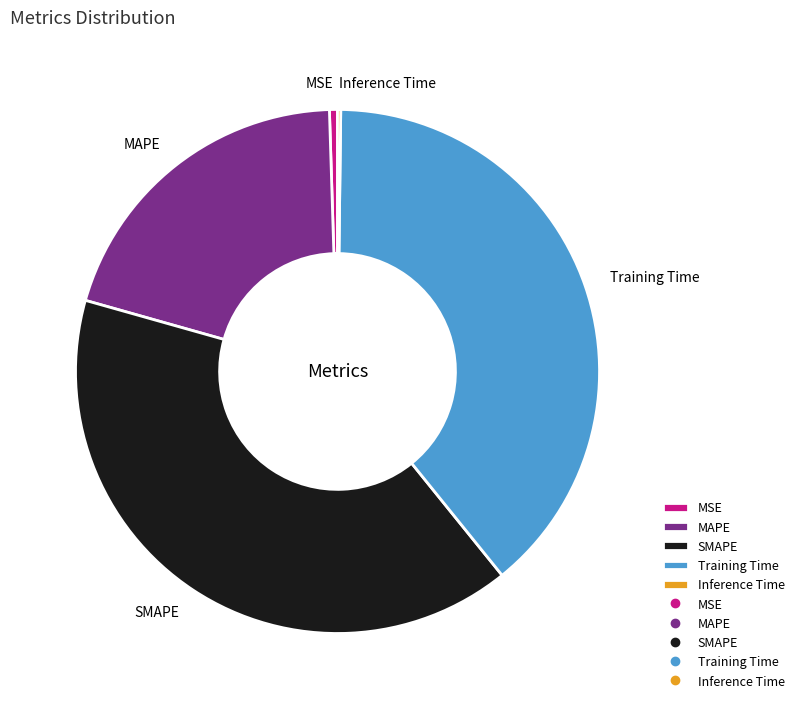

Combined, do MAPE and MSE account for over 50%?

No